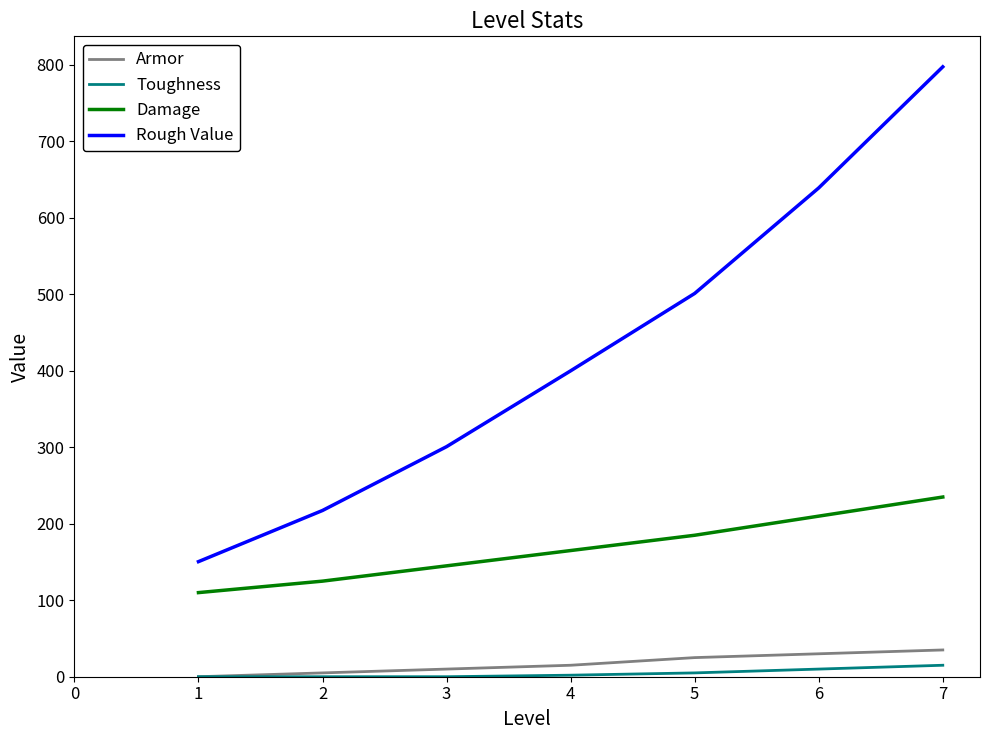

True or false: Rough Value and Damage cross at least once.

False